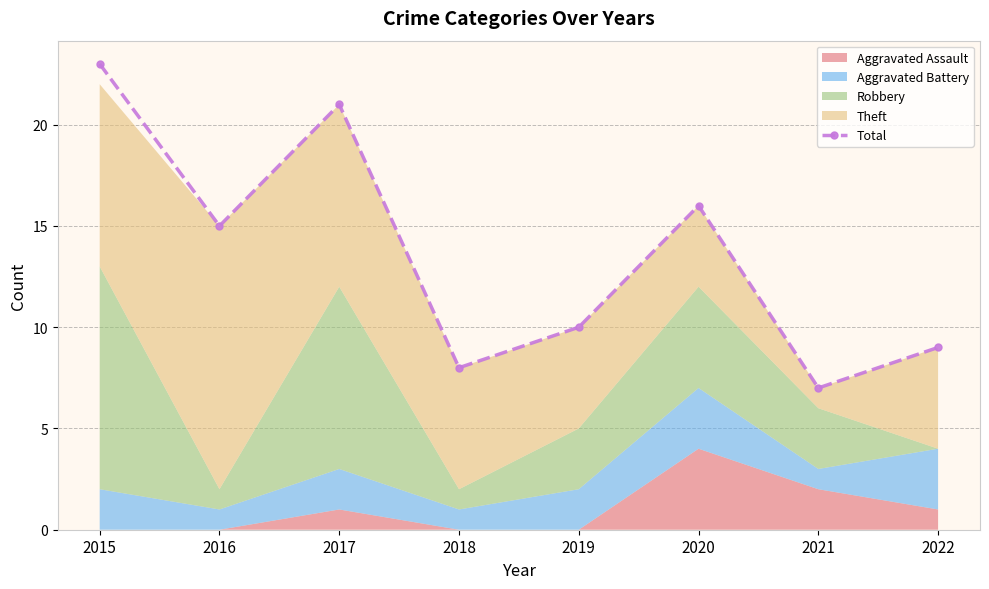

Where is the data nearest to the value 15?

2016